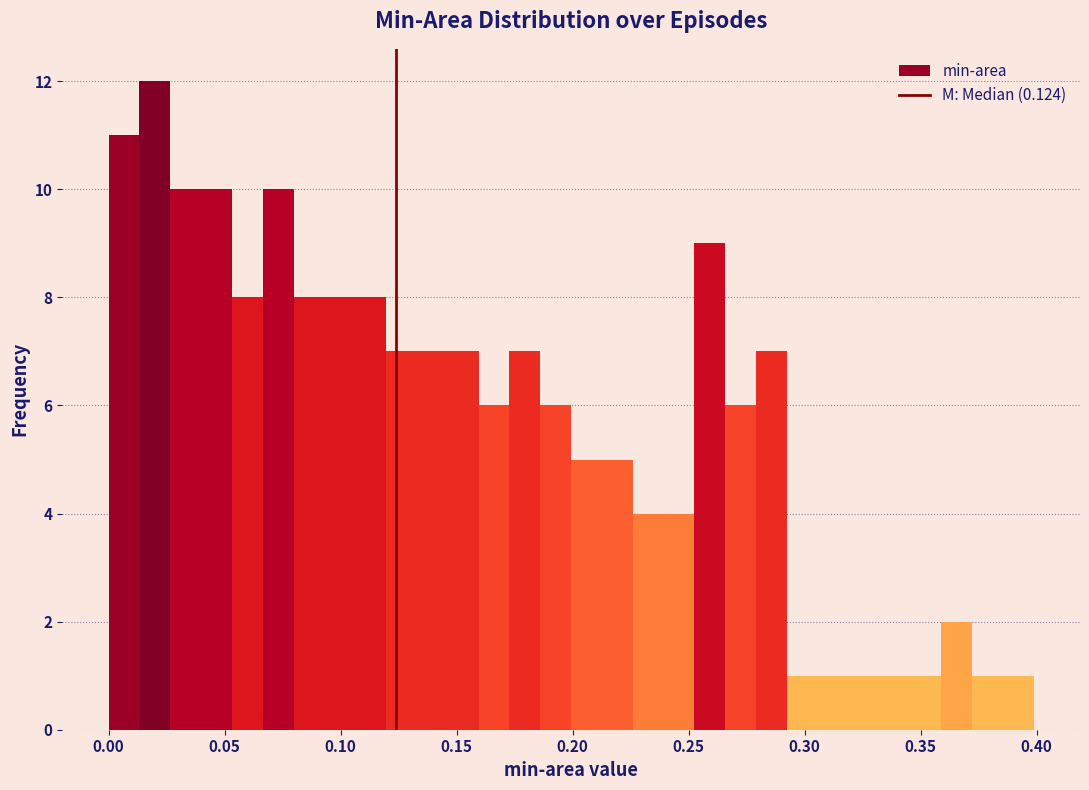

Read against the x-axis, roughly where is the centre of the tallest bar?

0.020